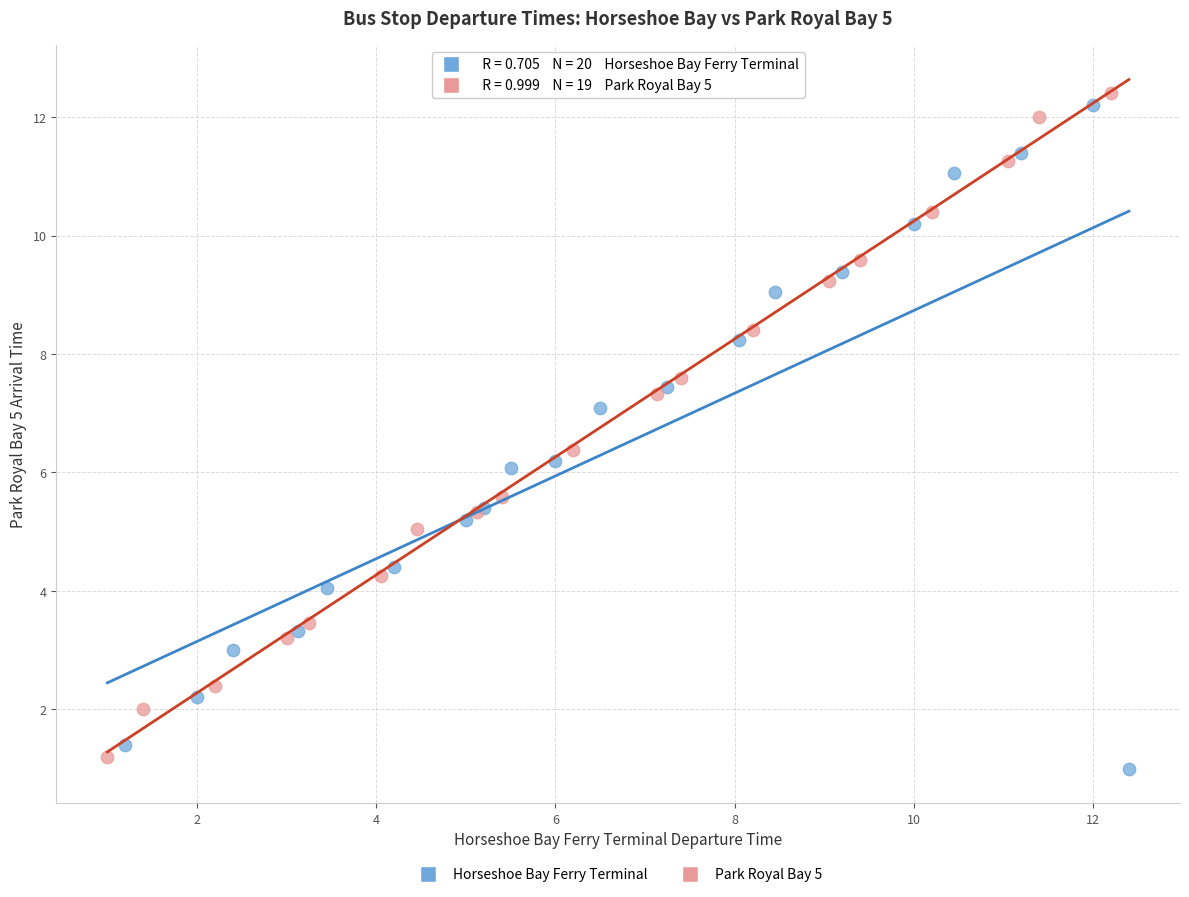

What are all the series names shown in the legend?

Horseshoe Bay Ferry Terminal, Park Royal Bay 5